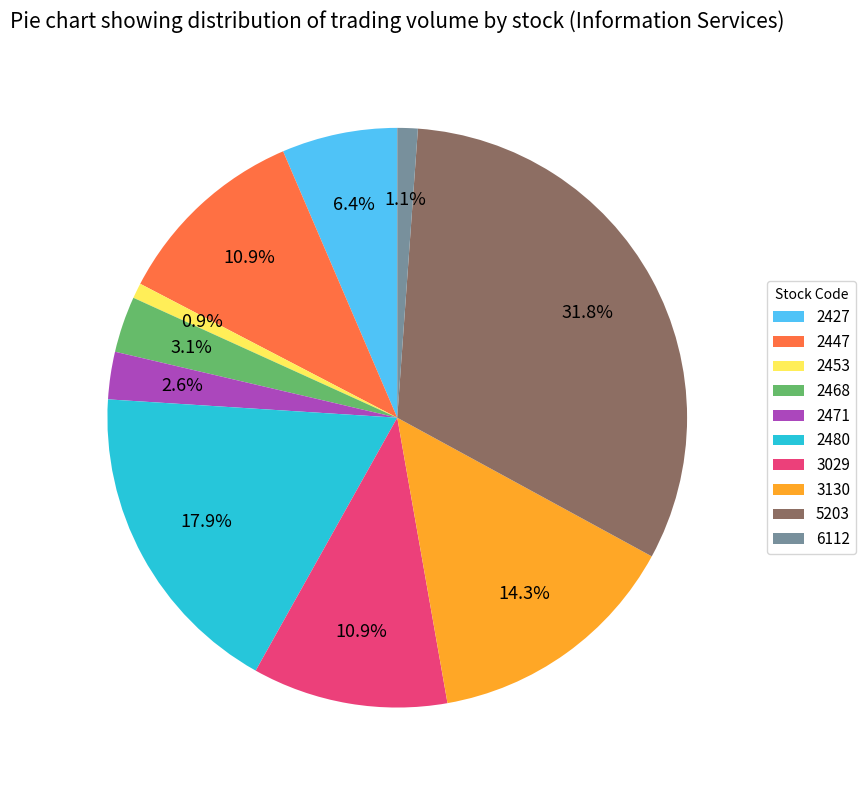

How much of the chart is everything except 2468?

96.9%